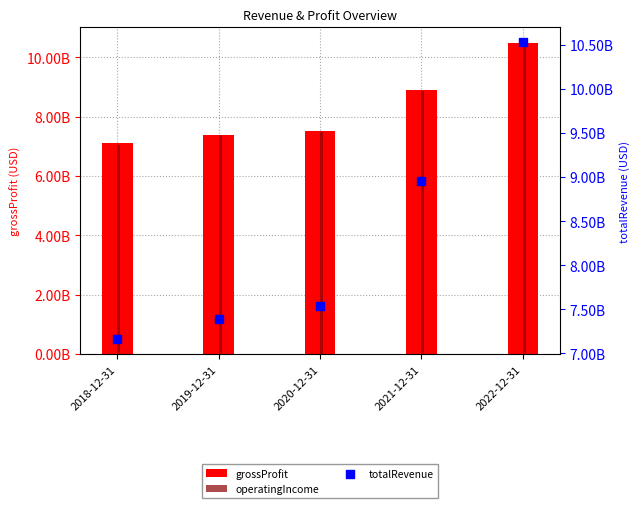

What are all the series names shown in the legend?

grossProfit, operatingIncome, totalRevenue